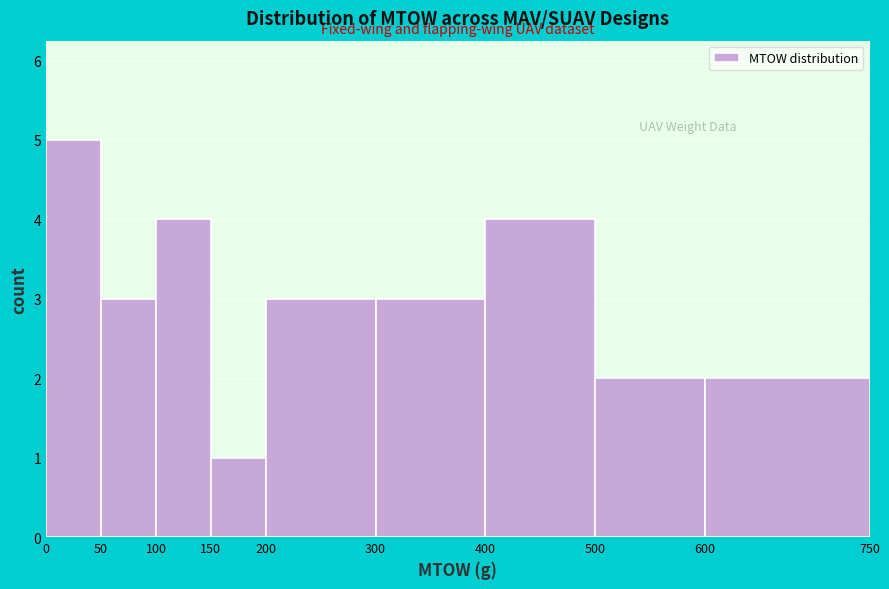

Reading left to right, transcribe this chart: for each bar, give the range it covers on the x-axis and its height. The values are not printed on the chart, so give them approximately, as read against the axis.

0 to 50: 5
50 to 100: 3
100 to 150: 4
150 to 200: 1
200 to 300: 3
300 to 400: 3
400 to 500: 4
500 to 600: 2
600 to 750: 2